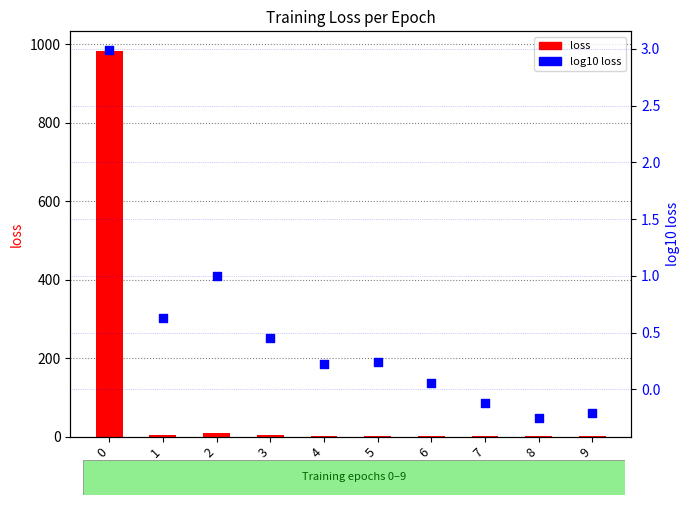

What are all the series names shown in the legend?

loss, log10 loss